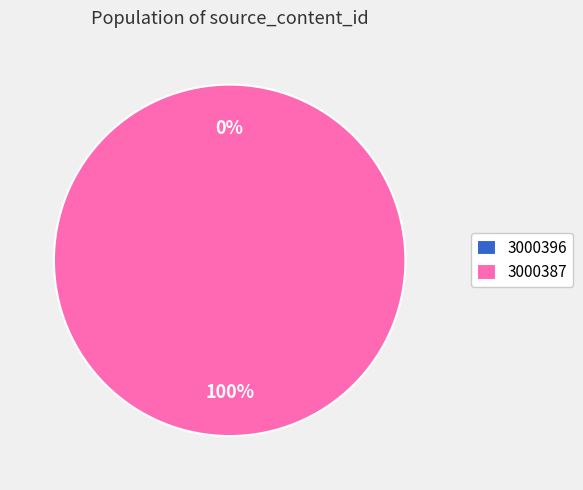

Count the number of slices in the pie.

2